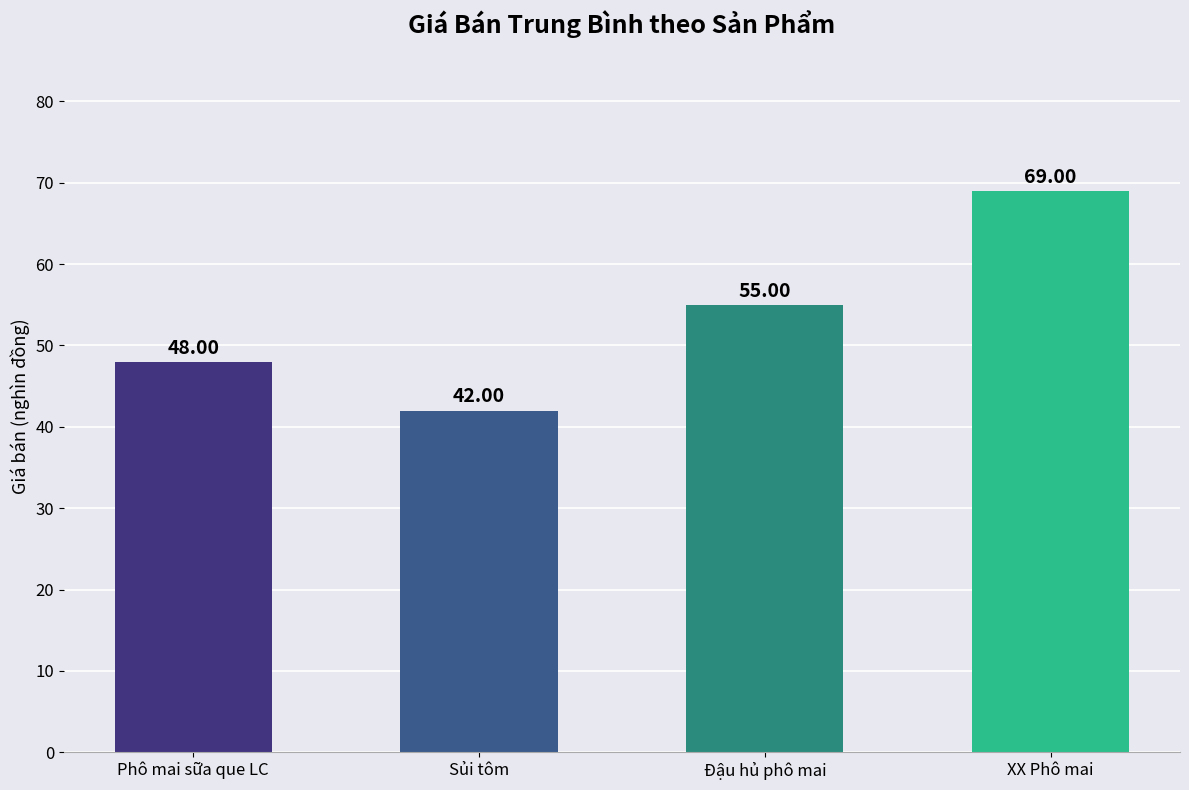

What is the sum of all values?

214